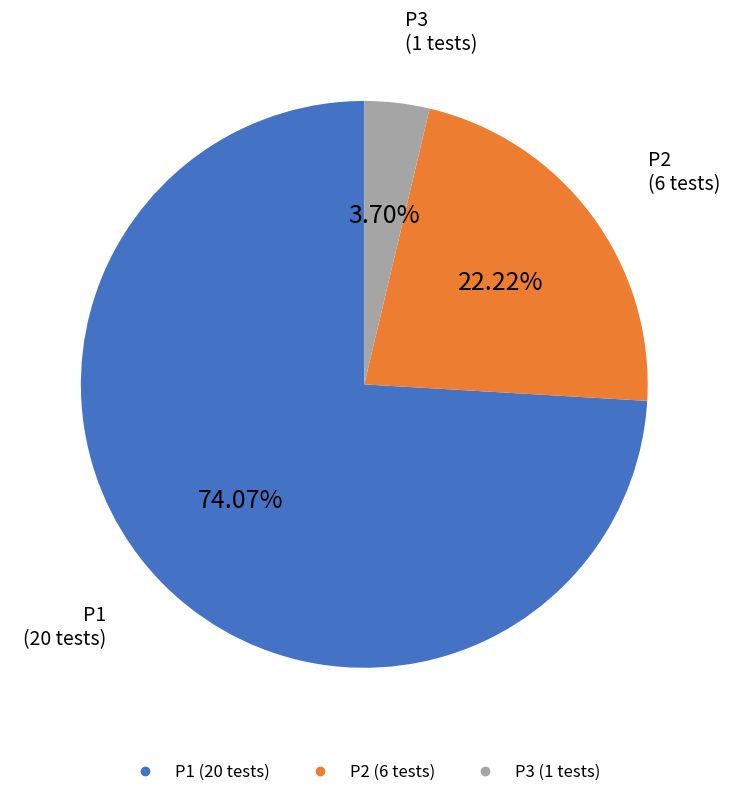

To the nearest percent, what portion does P2 represent?

22%